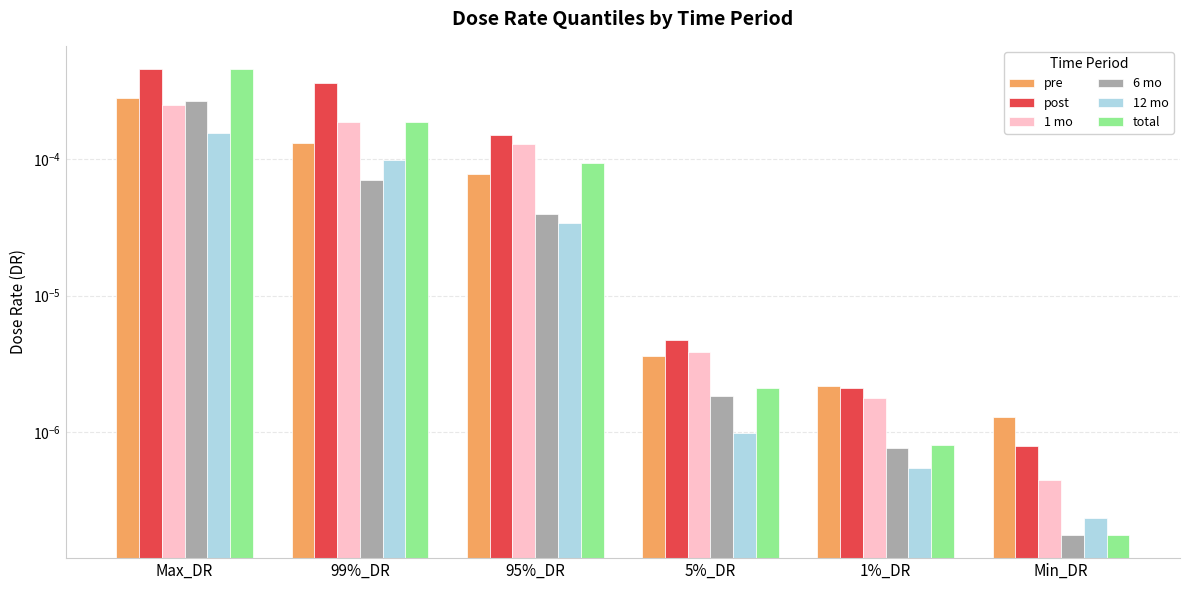

At which category is the sum across all series the highest?

Max_DR